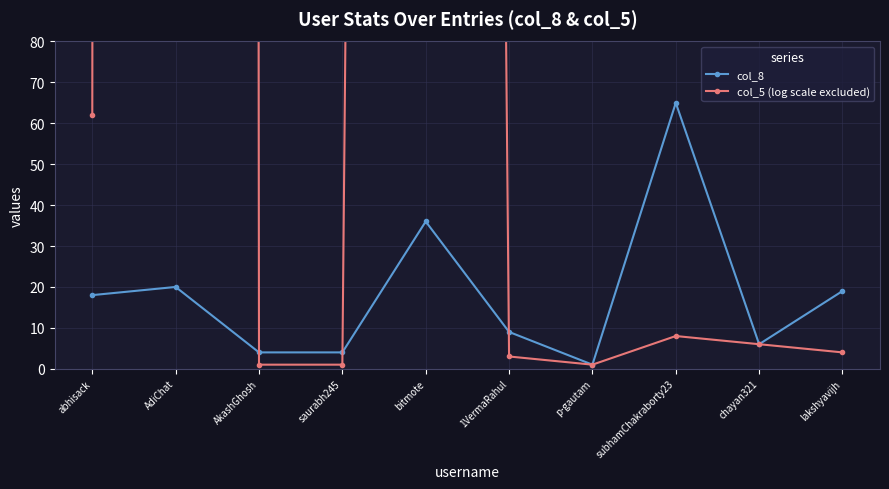

Is it true that col_8 equals 13 at 1VermaRahul?

False